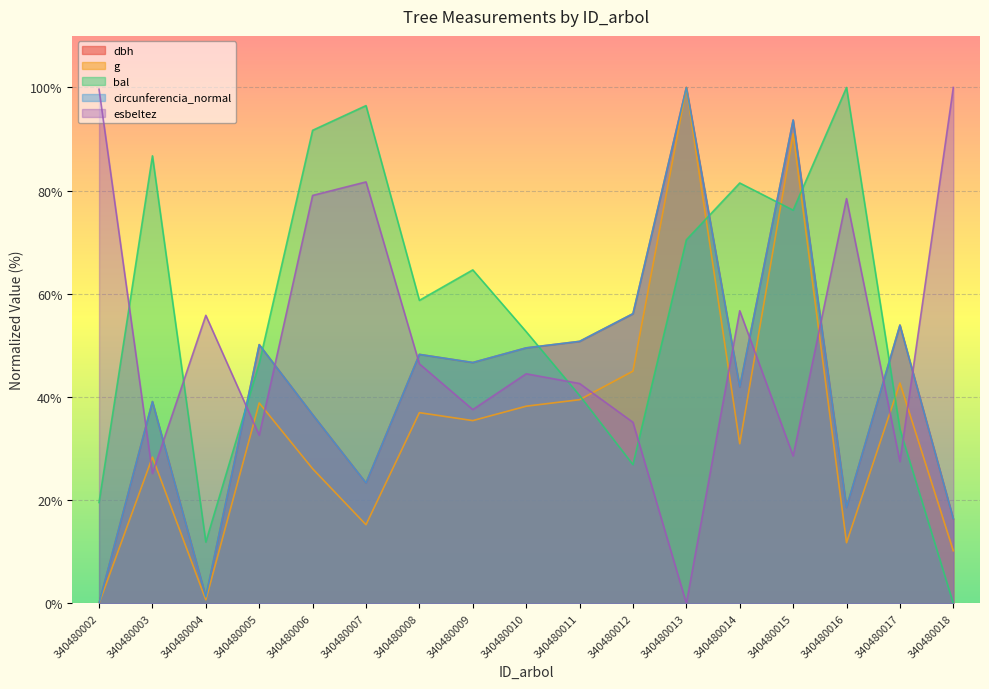

How many distinct data groups are displayed?

5